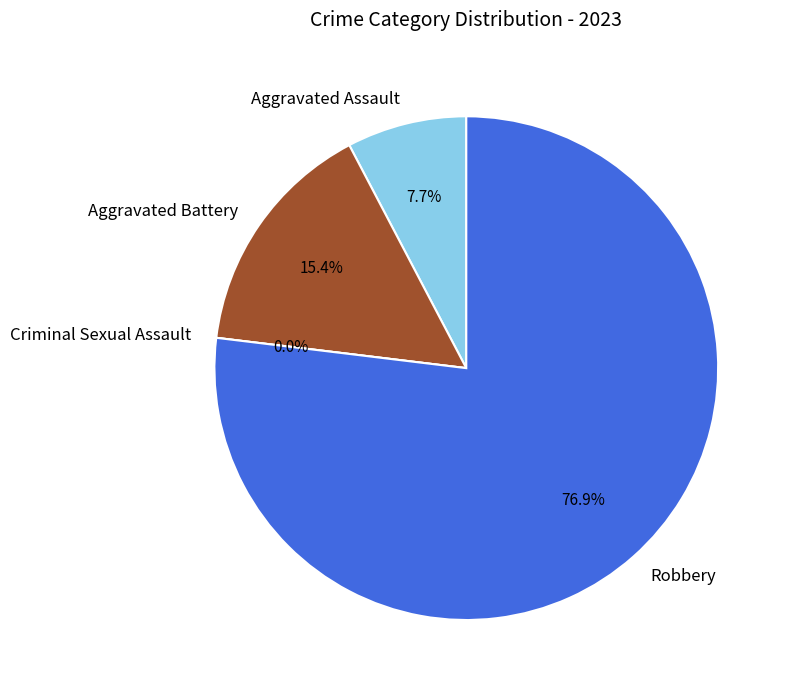

Does any single category account for the majority?

Yes